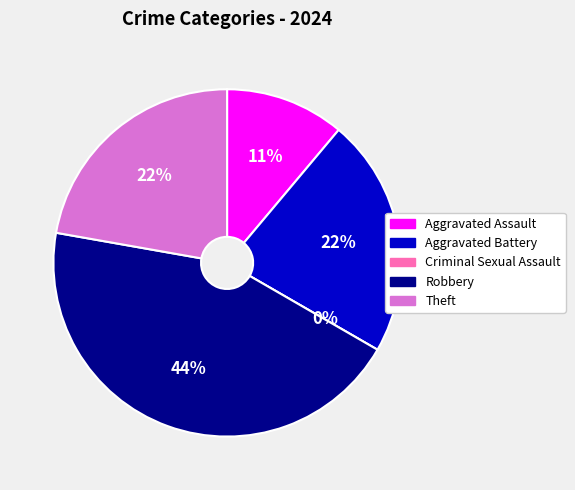

To the nearest percent, what is the combined percentage of Criminal Sexual Assault and Theft?

22%